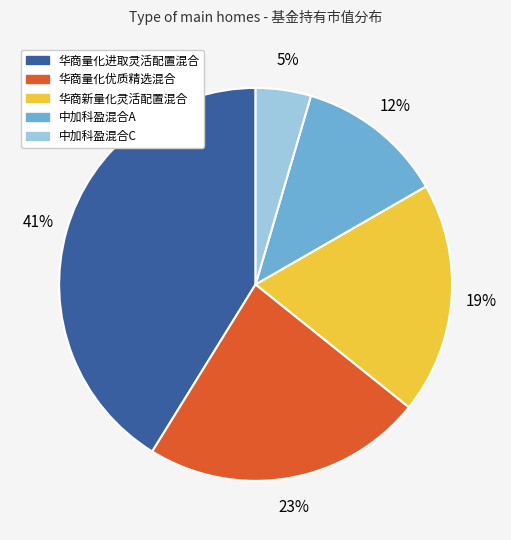

Which category has the smallest portion of the pie?

中加科盈混合C